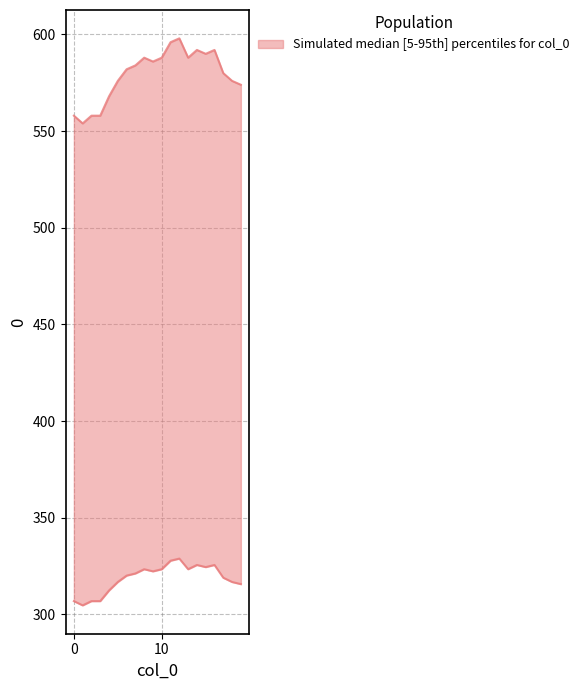

Reading left to right, extract all data points from this chart.

0=558	1=554	2=558	3=558	4=568	5=576	6=582	7=584	8=588	9=586	10=588	11=596	12=598	13=588	14=592	15=590	16=592	17=580	18=576	19=574